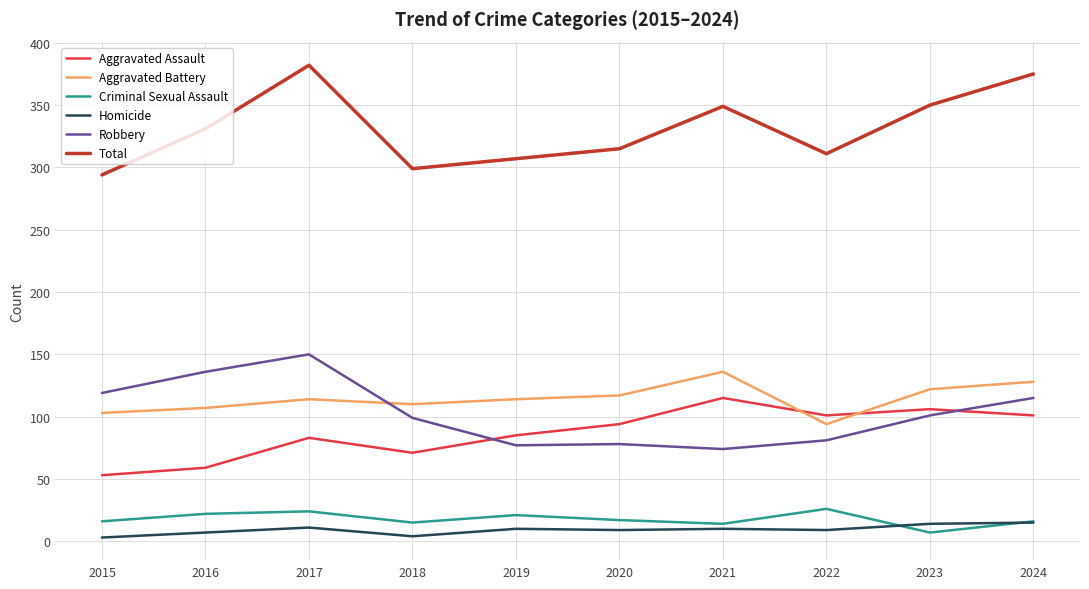

The Robbery series shows 155 at 2018. True or false?

False